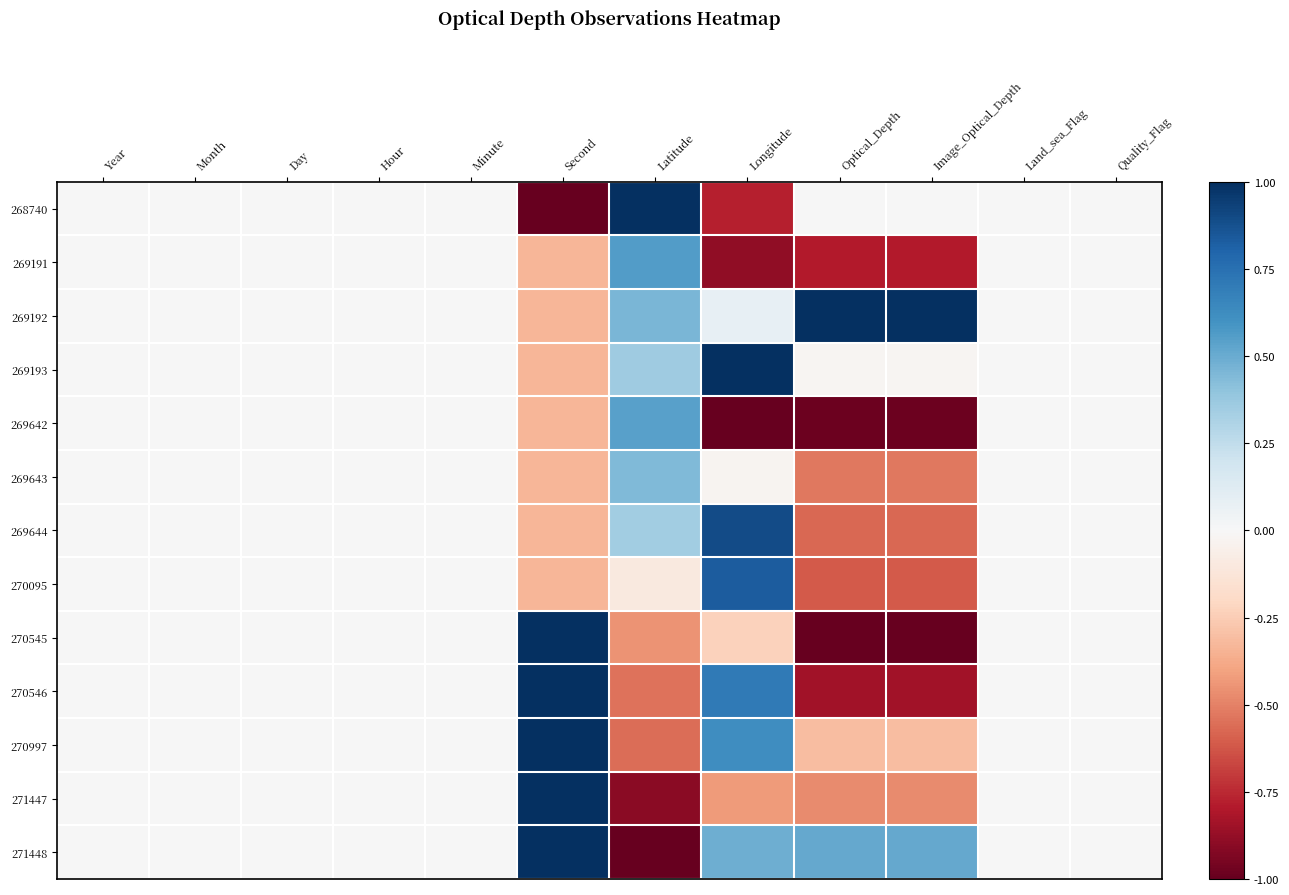

At which category is the sum across all series the highest?

Second